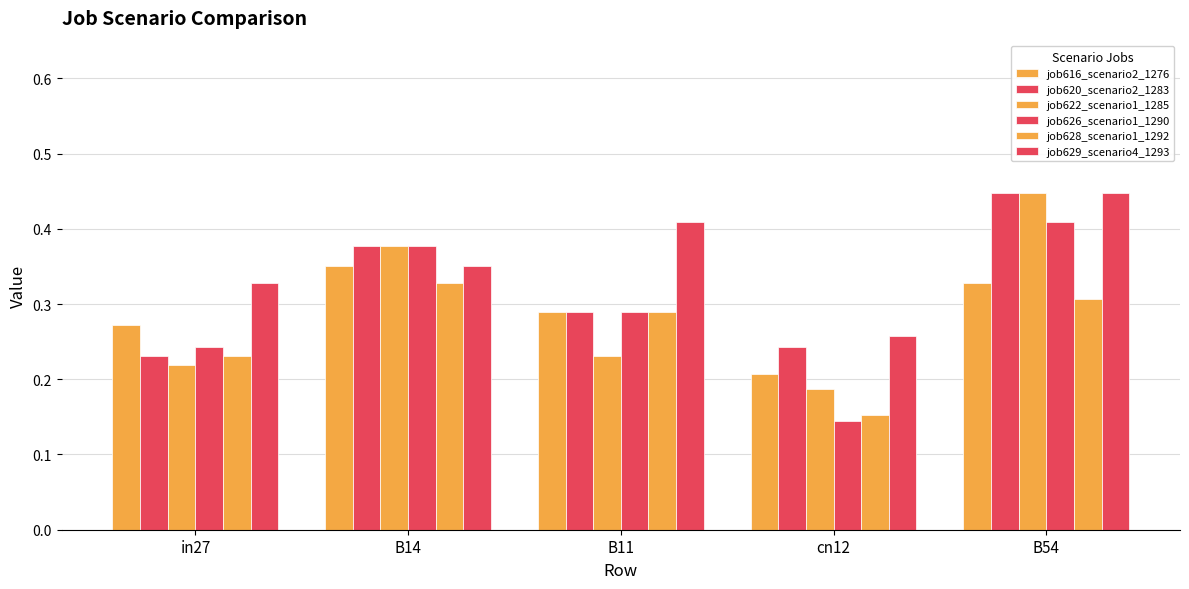

At how many categories does at least one series exceed 0?

5